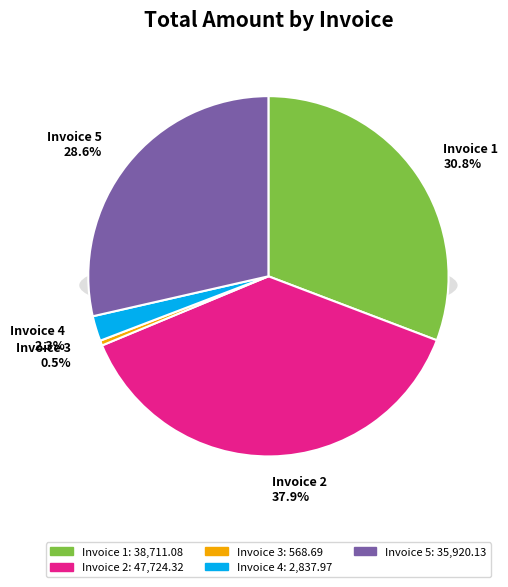

Combined, do Invoice 1 and Invoice 2 account for over 50%?

Yes